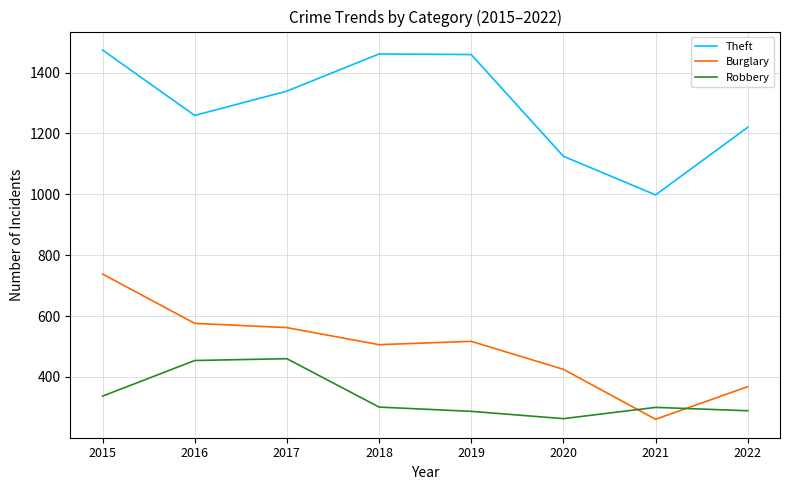

What are all the series names shown in the legend?

Theft, Burglary, Robbery